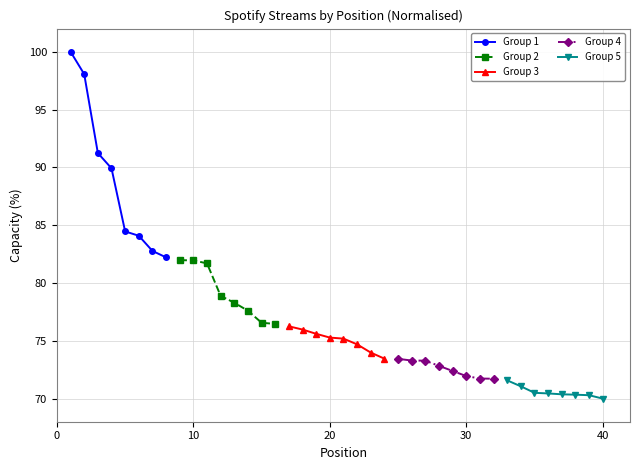

What is the highest value of the Group 1 series?

100.0